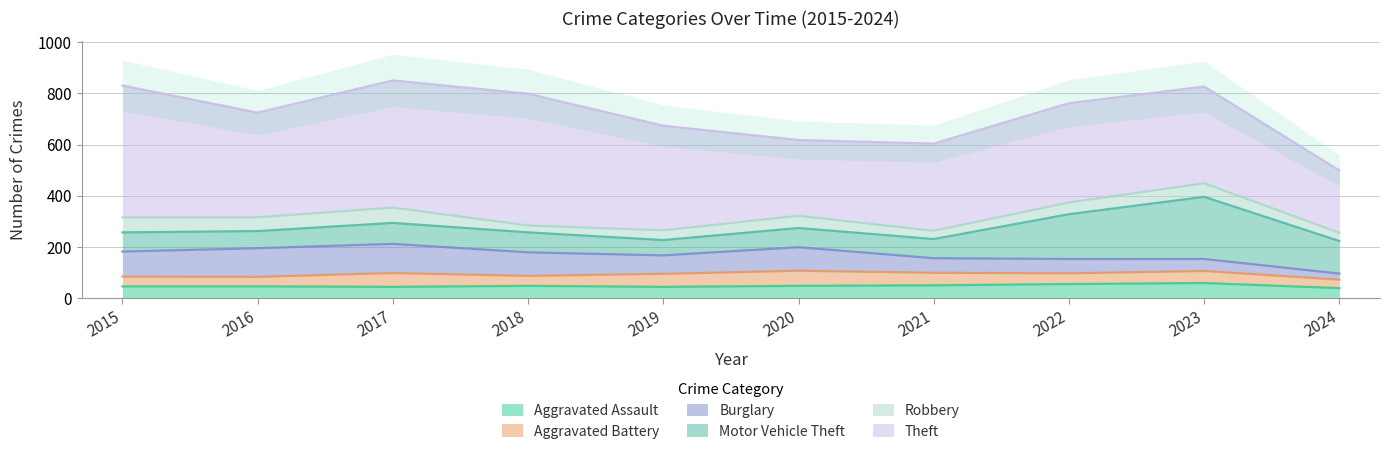

What is the difference between the maximum and second lowest values in the Aggravated Battery series?

22